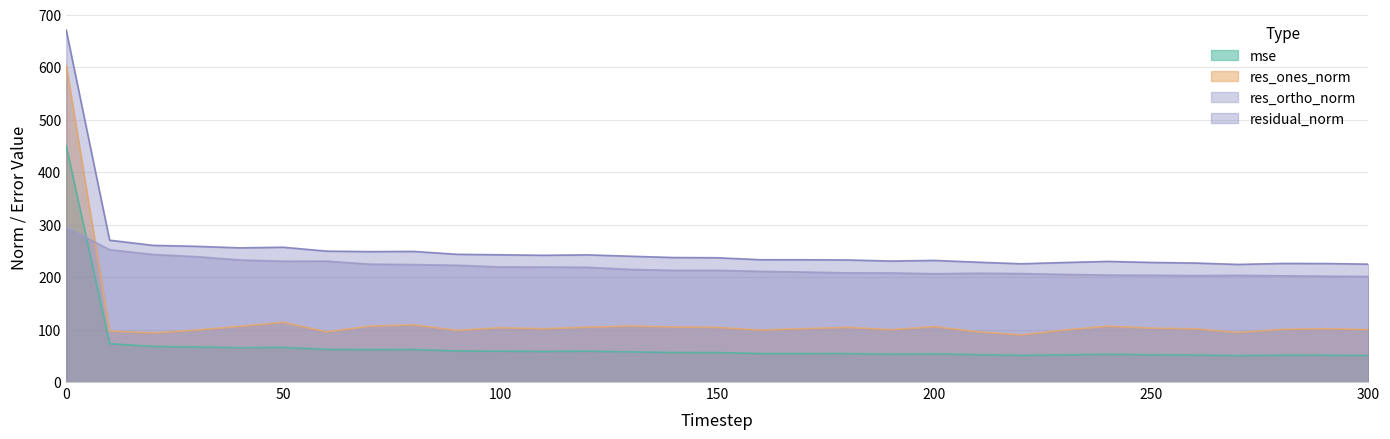

How many data points in mse are less than 56?

15